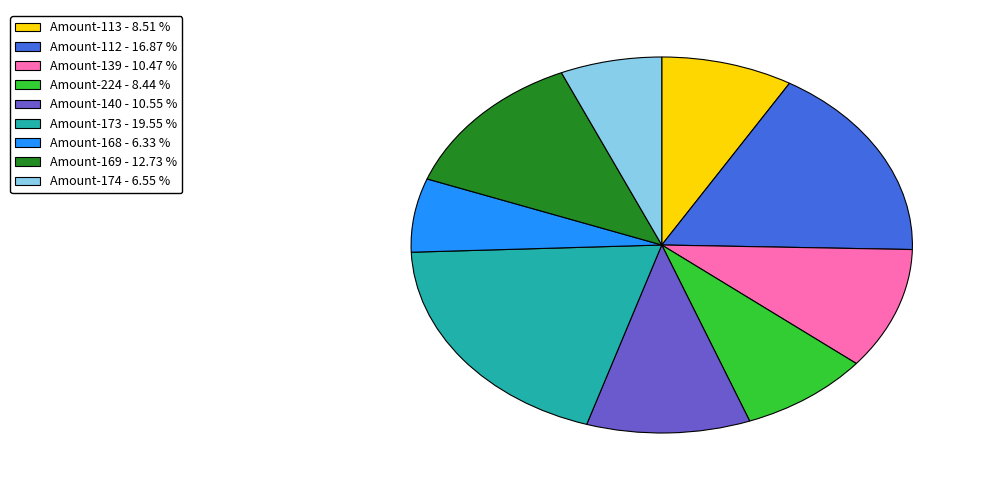

How many slices are in this pie chart?

9